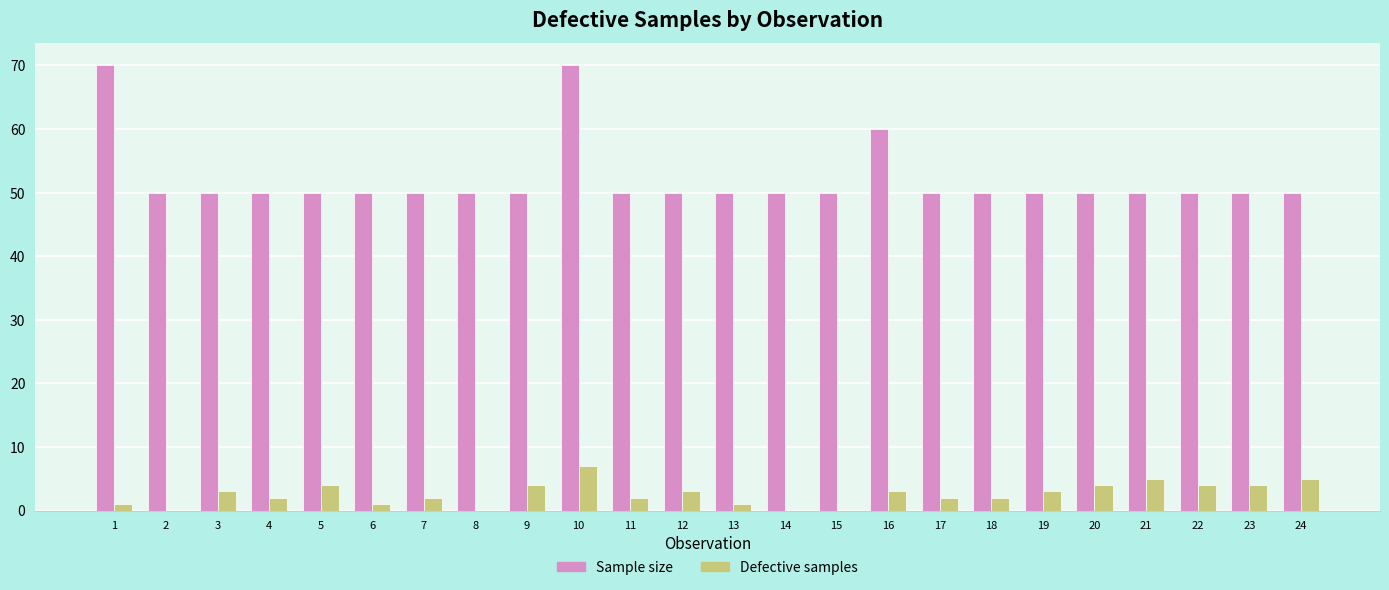

The value of Sample size at 18 is 16. True or false?

False